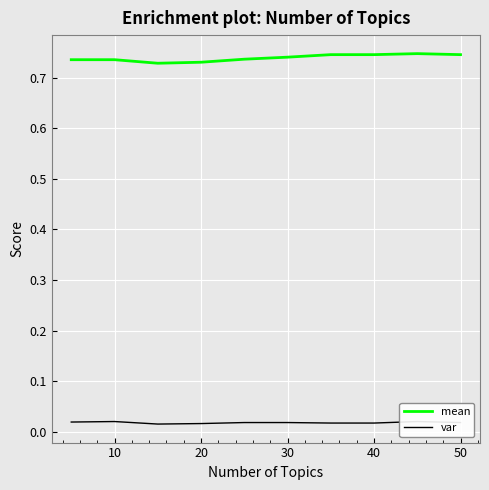

Count the mean values in the range 0 to 1.

10